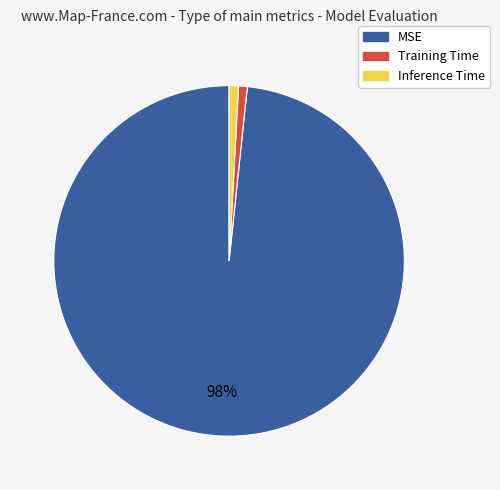

How many slices are in this pie chart?

3